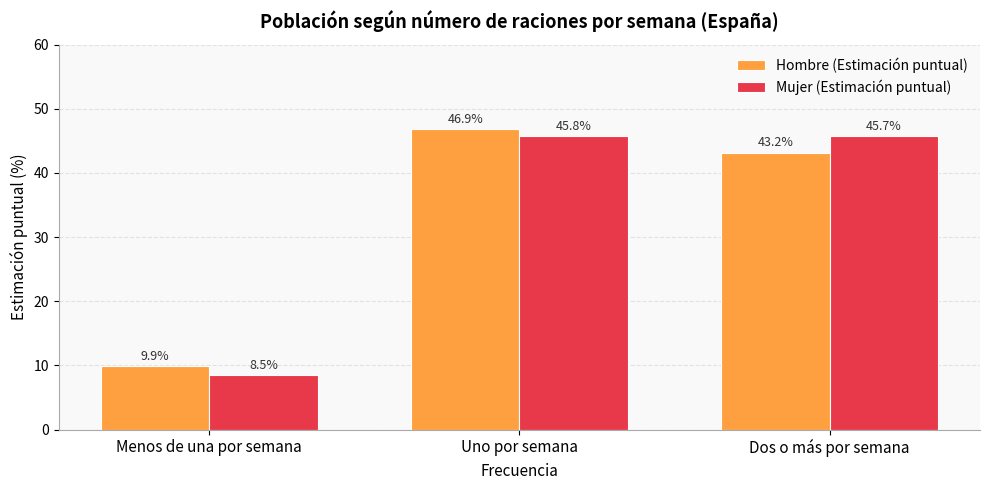

What is the label of the 3rd bar from the left?

Dos o más por semana